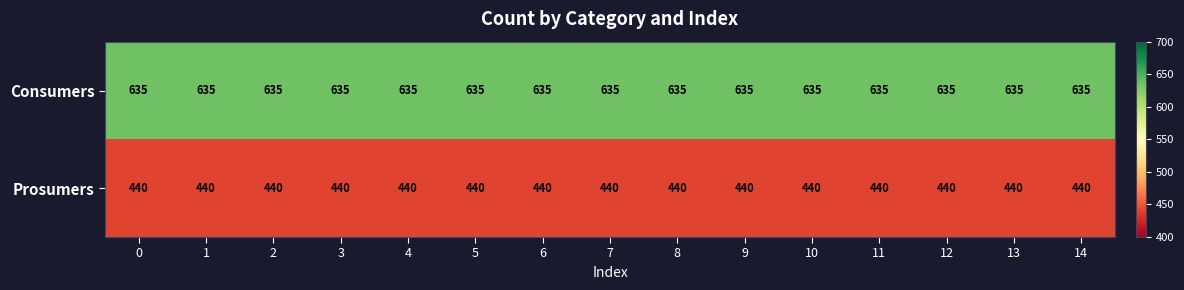

What is the sum of all Prosumers values?

6600